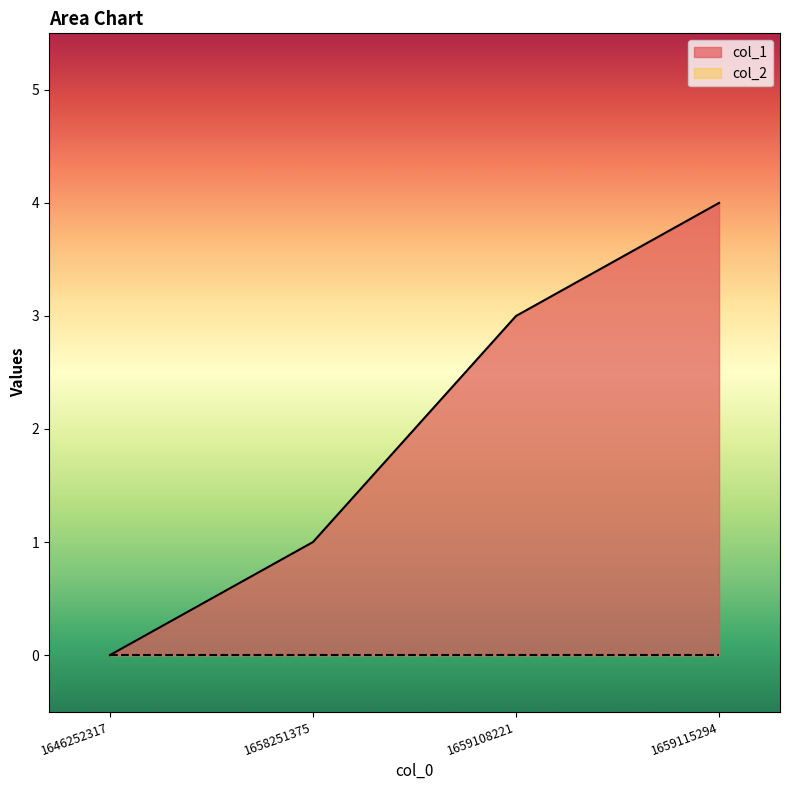

How many data points are less than 3?

2